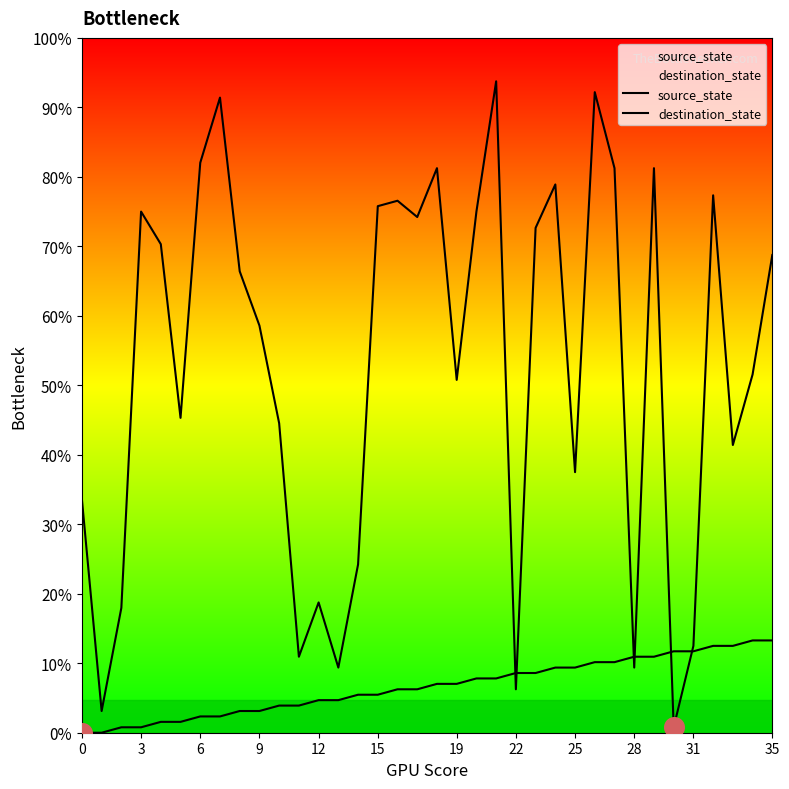

Which series has the widest spread of Y values?

destination_state